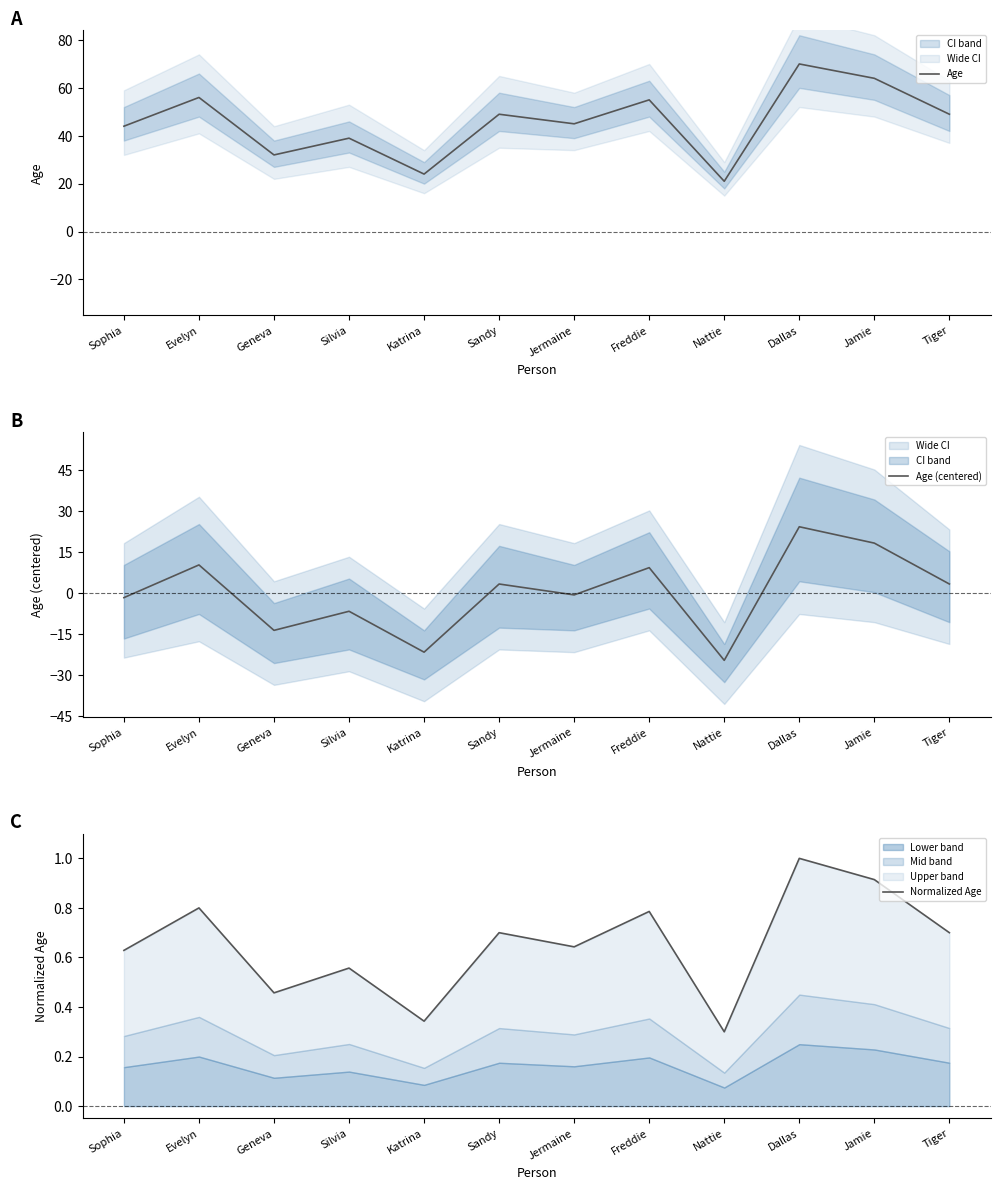

True or false: Age (centered) and Age intersect in this chart.

False